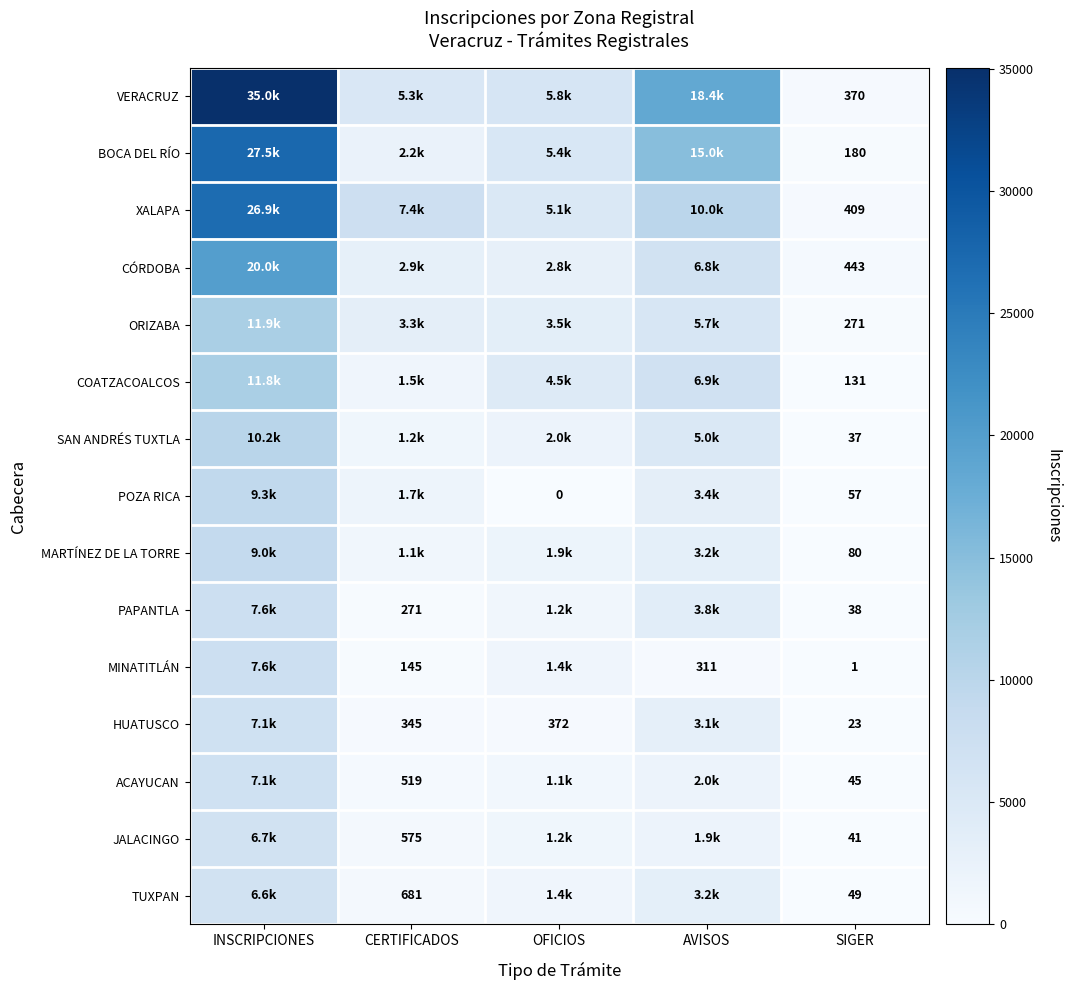

Is it true that POZA RICA equals 57 at SIGER?

True